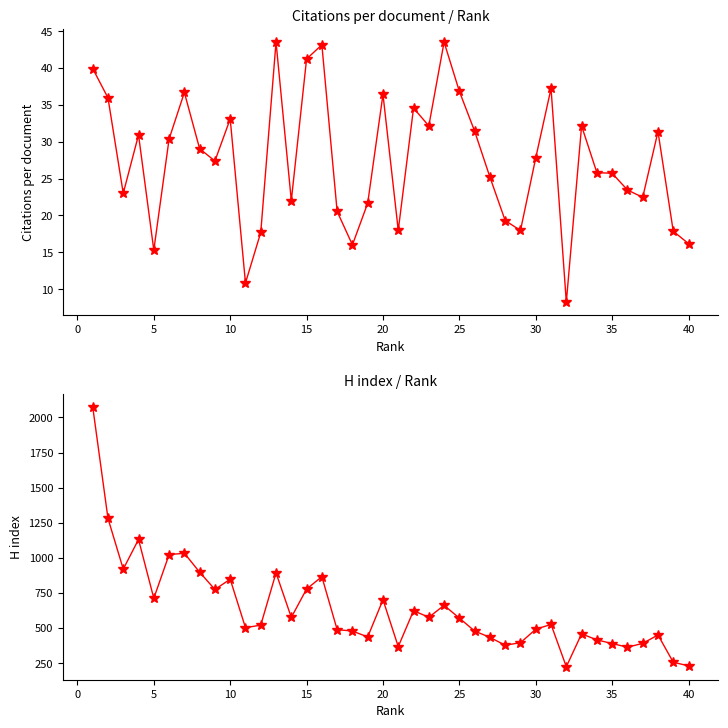

Rank the series by their maximum value, from highest to lowest.

H index, Citations per document